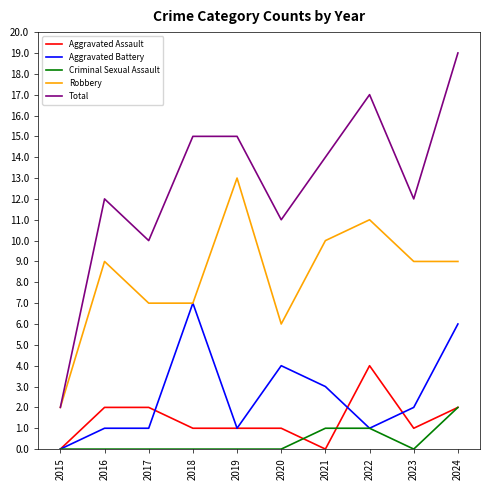

Reading left to right, list all the values displayed in this chart.

Aggravated Assault: 2015=0	2016=2	2017=2	2018=1	2019=1	2020=1	2021=0	2022=4	2023=1	2024=2
Aggravated Battery: 2015=0	2016=1	2017=1	2018=7	2019=1	2020=4	2021=3	2022=1	2023=2	2024=6
Criminal Sexual Assault: 2015=0	2016=0	2017=0	2018=0	2019=0	2020=0	2021=1	2022=1	2023=0	2024=2
Robbery: 2015=2	2016=9	2017=7	2018=7	2019=13	2020=6	2021=10	2022=11	2023=9	2024=9
Total: 2015=2	2016=12	2017=10	2018=15	2019=15	2020=11	2021=14	2022=17	2023=12	2024=19